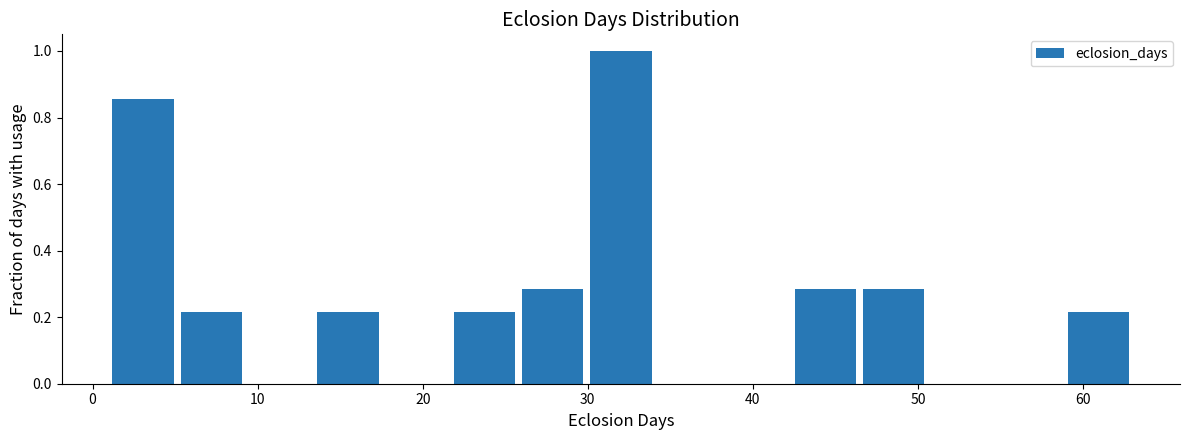

Reading left to right, list every bar in this chart as the range it spans on the x-axis followed by its height. Neither the bar edges nor the heights are printed on the chart, so give them approximately, as read against the axes.

1 to 5: 0.86
5 to 9: 0.22
9 to 13: 0
13 to 18: 0.22
18 to 22: 0
22 to 26: 0.22
26 to 30: 0.28
30 to 34: 1.00
34 to 38: 0
38 to 42: 0
42 to 46: 0.28
46 to 51: 0.28
51 to 55: 0
55 to 59: 0
59 to 63: 0.22